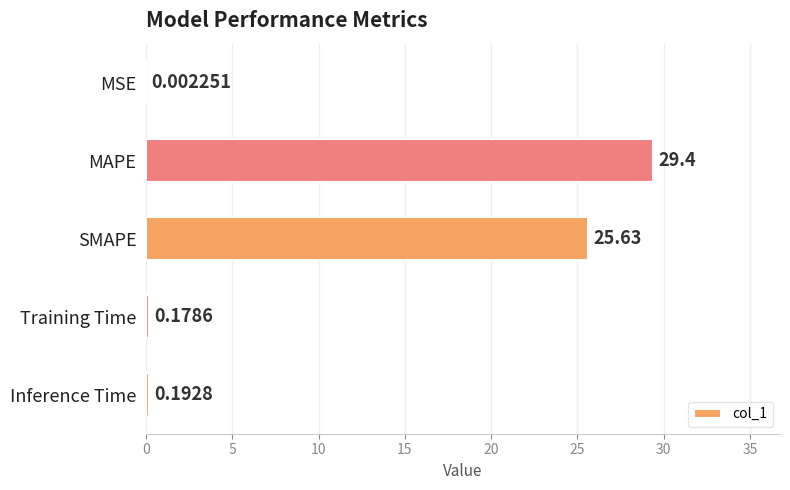

What is the sum of all values?

55.4